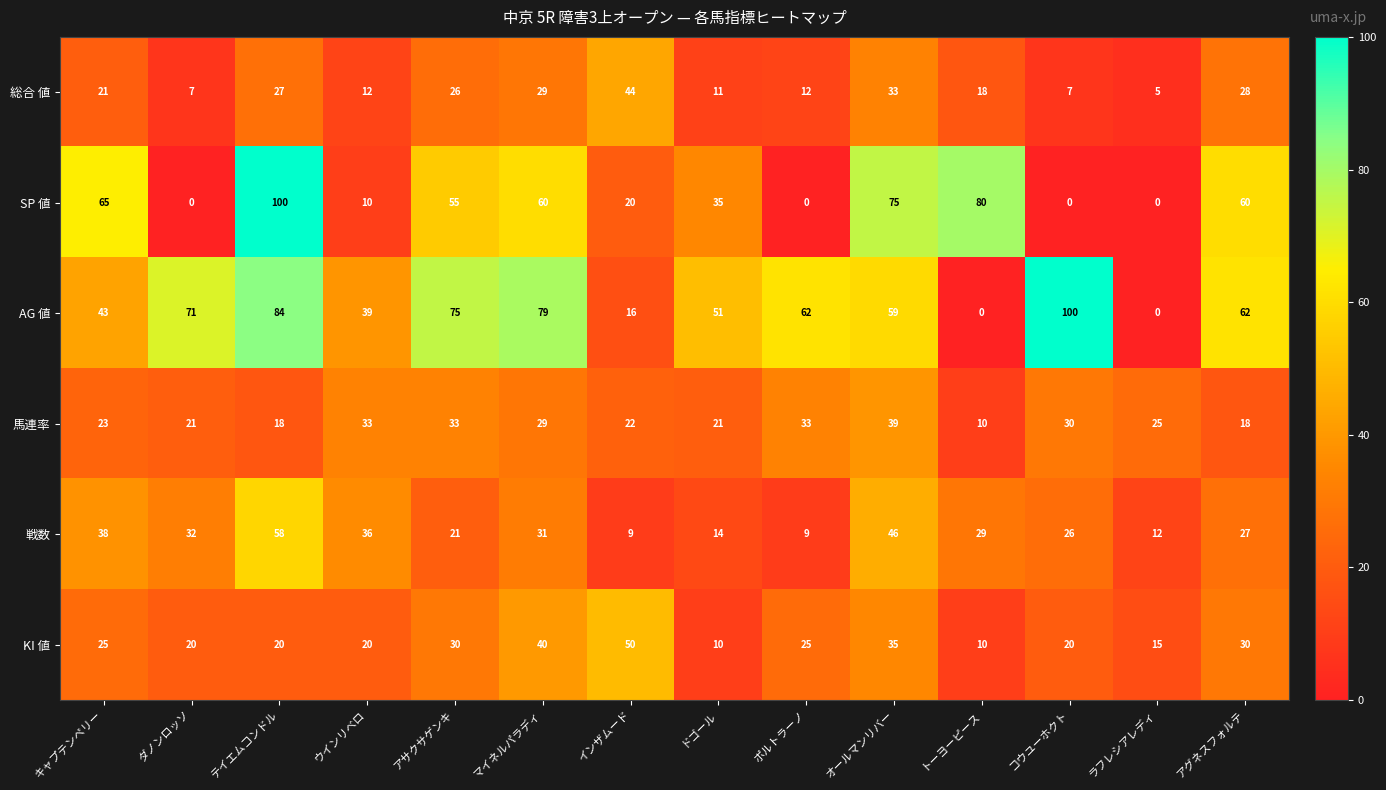

Which series changed the most between インザムード and コウユーホクト?

AG 値